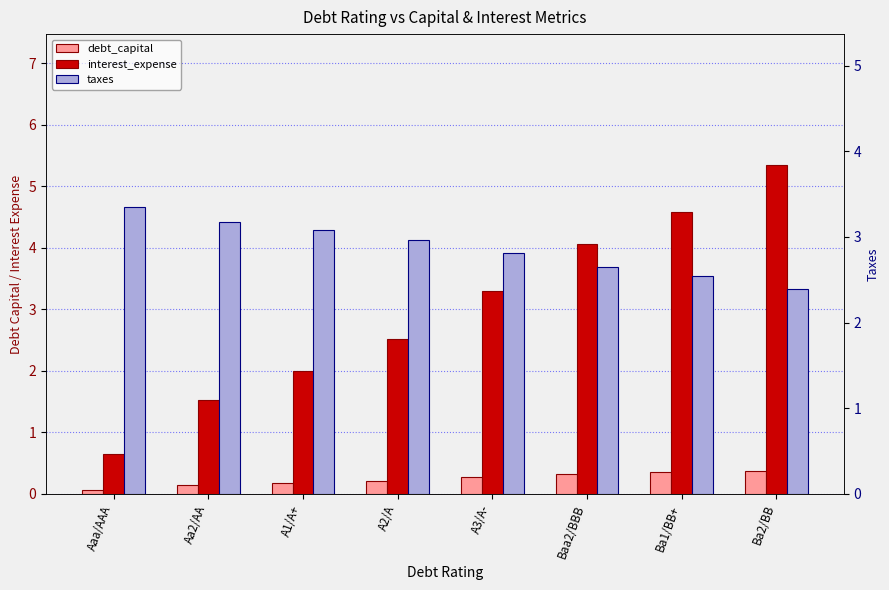

What is the total value across all series at A2/A?

5.7